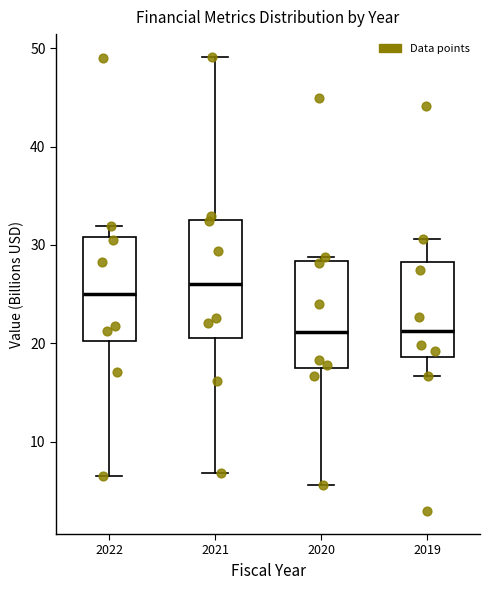

Which box's median line is the highest?

2021